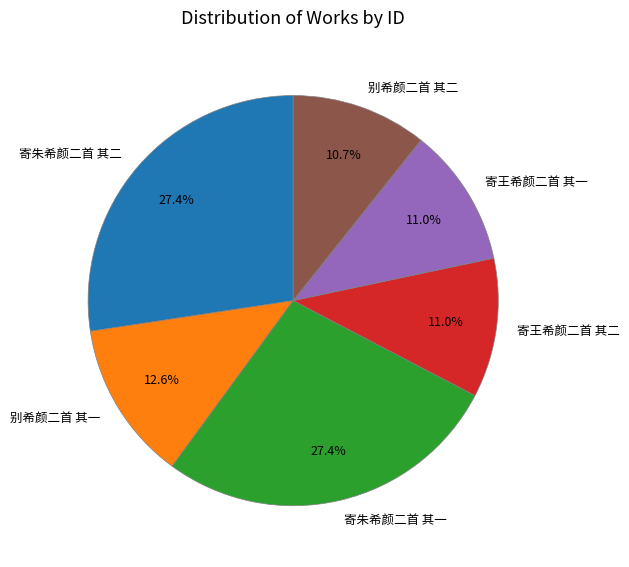

To the nearest percent, what is the combined percentage of 别希颜二首 其一 and 寄朱希颜二首 其二?

40%